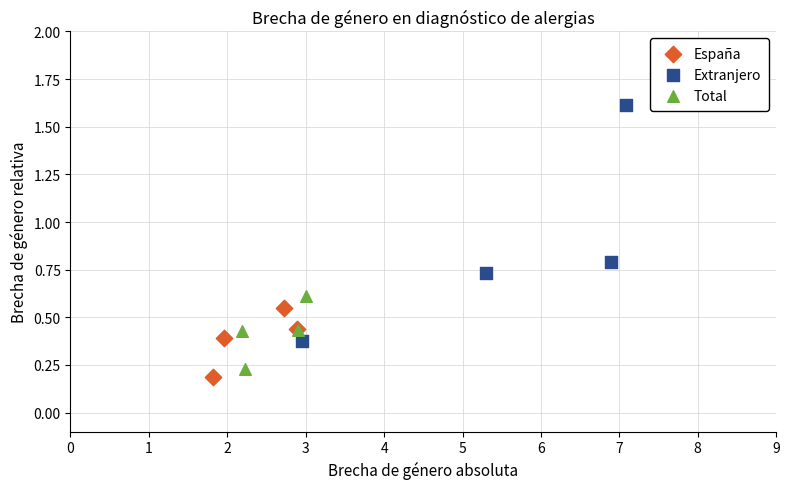

Which series reaches the minimum Y coordinate?

España